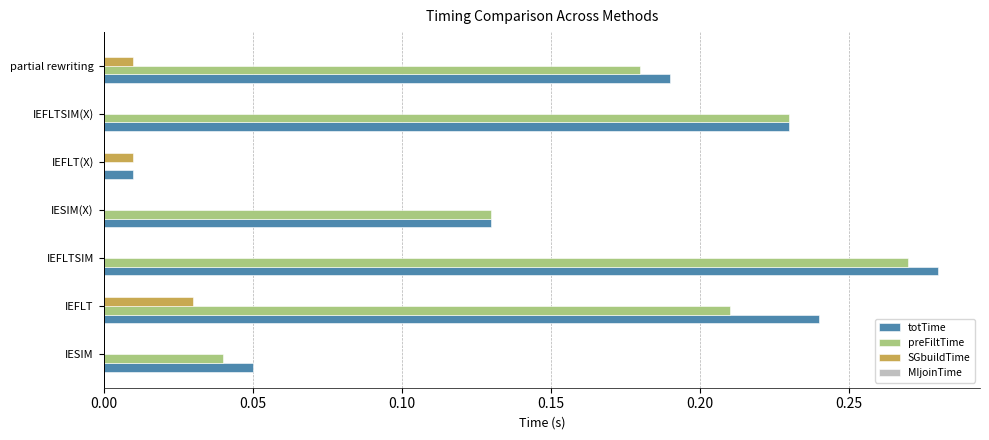

What is the total value across all series at IEFLTSIM(X)?

0.5